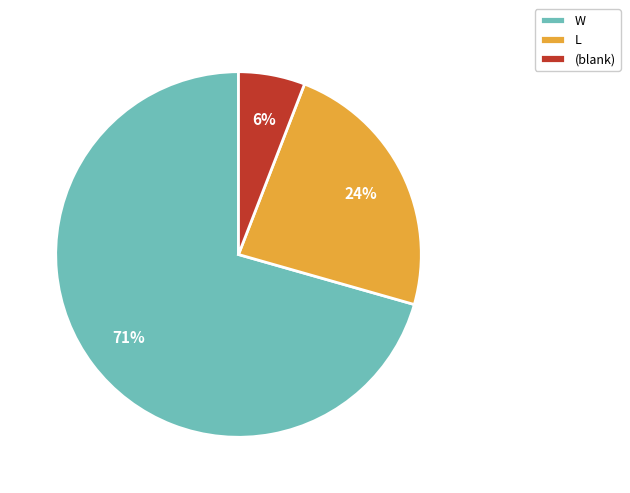

How many slices are in this pie chart?

3